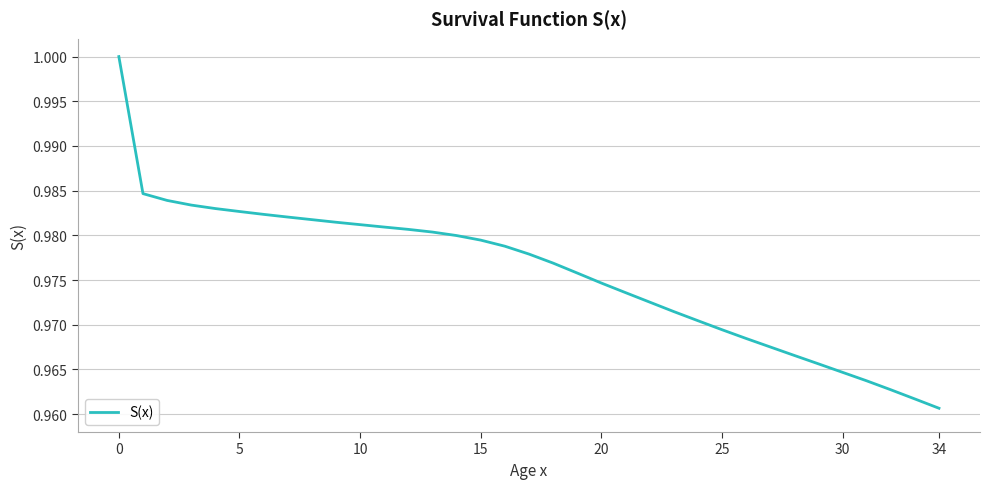

Which category has the lowest value across all series?

34